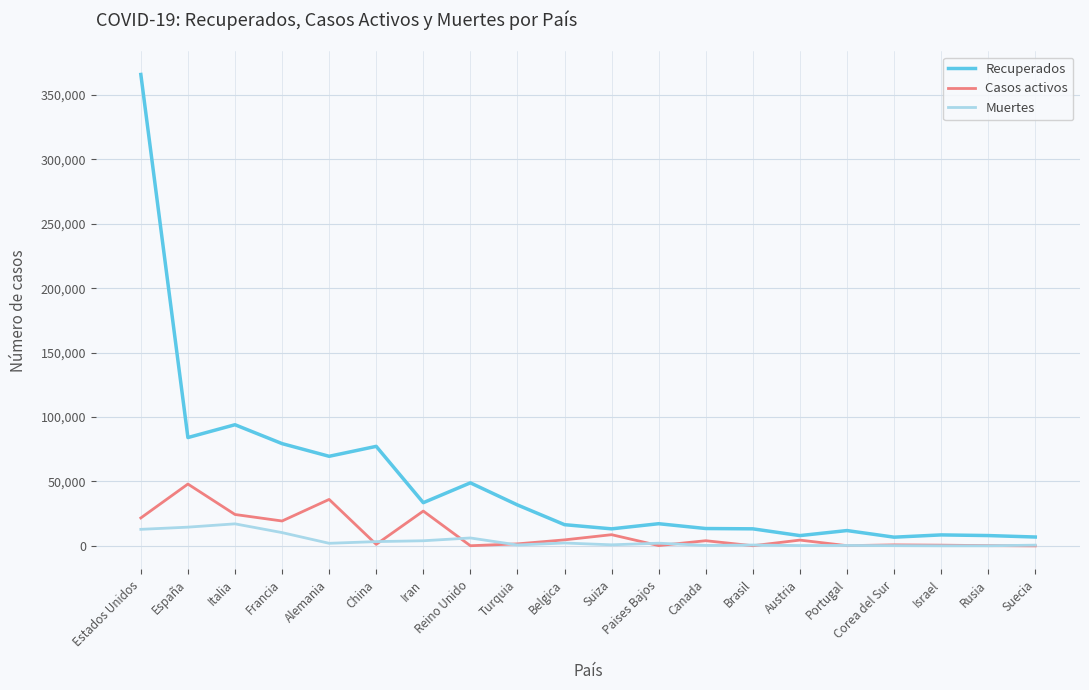

Rank the series by their maximum value, from highest to lowest.

Recuperados, Casos activos, Muertes